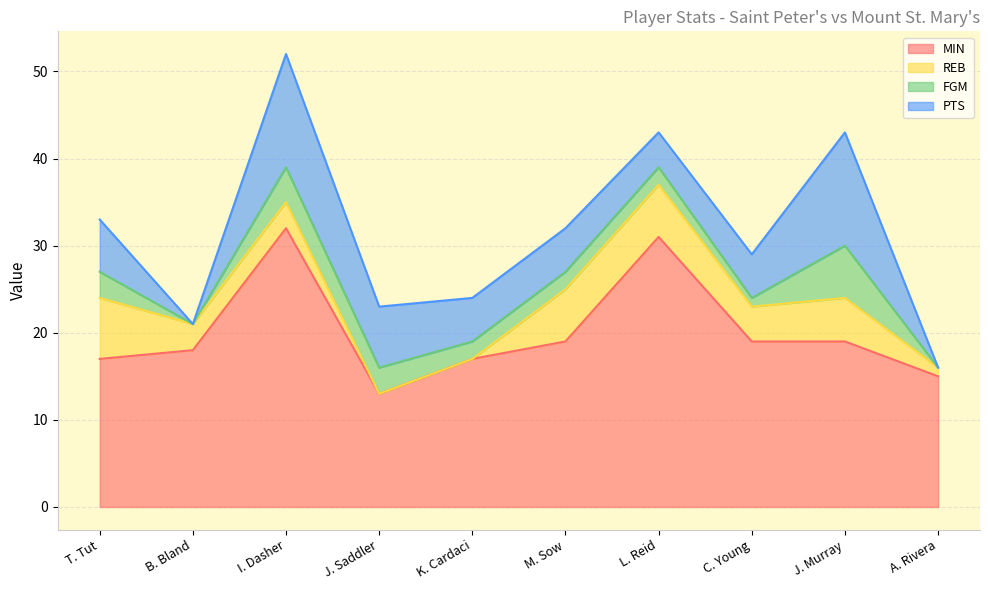

At which category is the sum across all series the highest?

I. Dasher